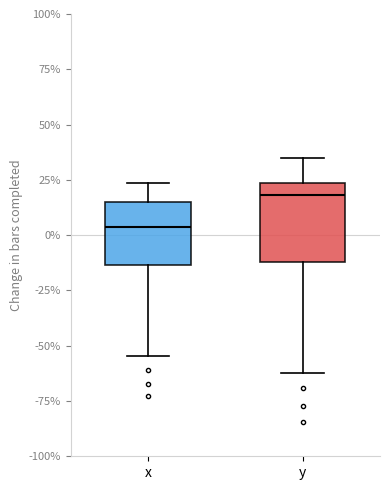

Which box is the tallest, from its lower edge to its upper edge?

y